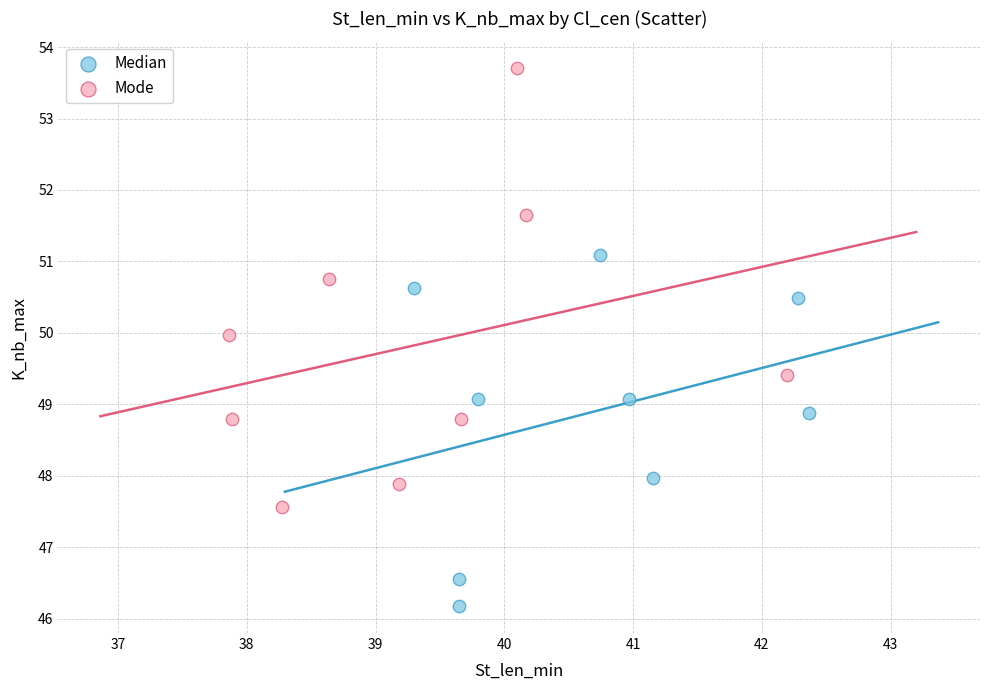

Which series has the largest Y range (max minus min)?

Mode